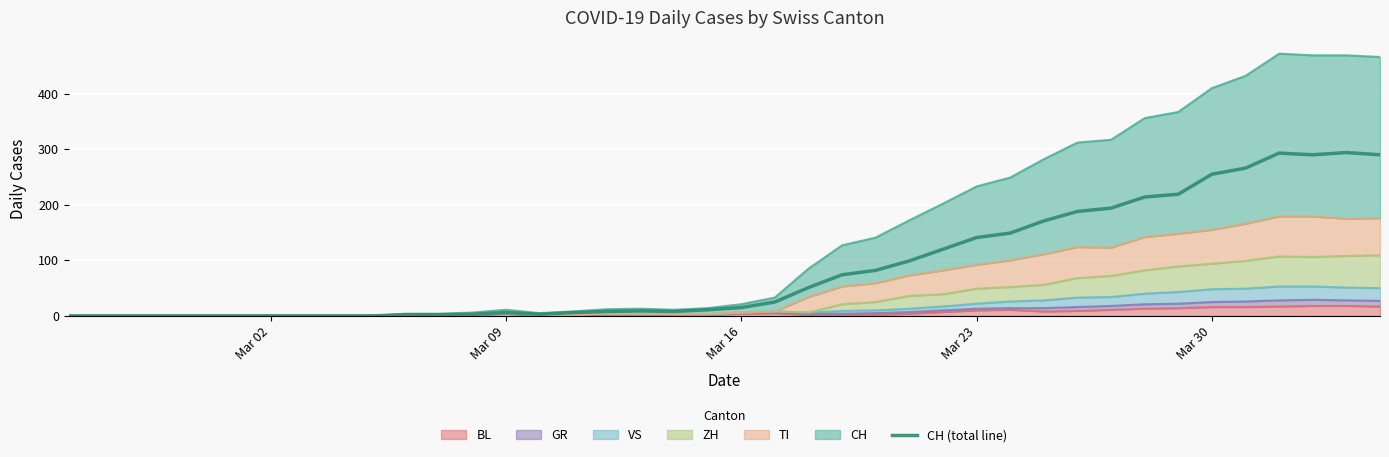

How many lines are shown in the chart?

1